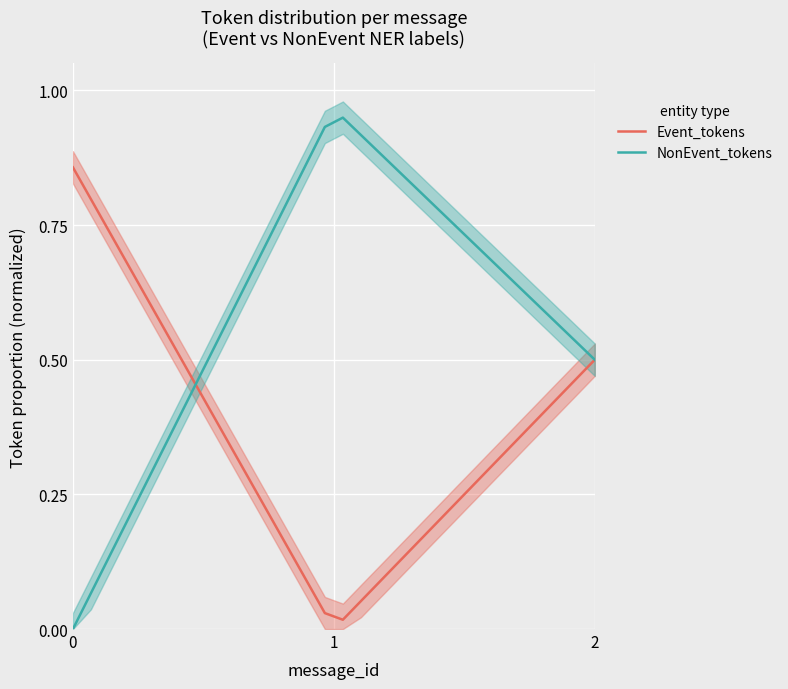

True or false: NonEvent_tokens and Event_tokens cross at least once.

True